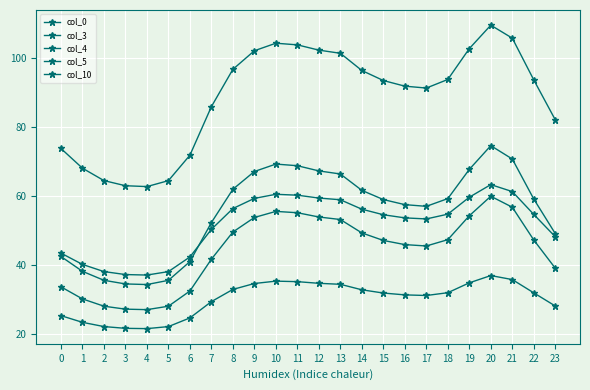

Is it true that col_10 equals 105.8 at 21?

True